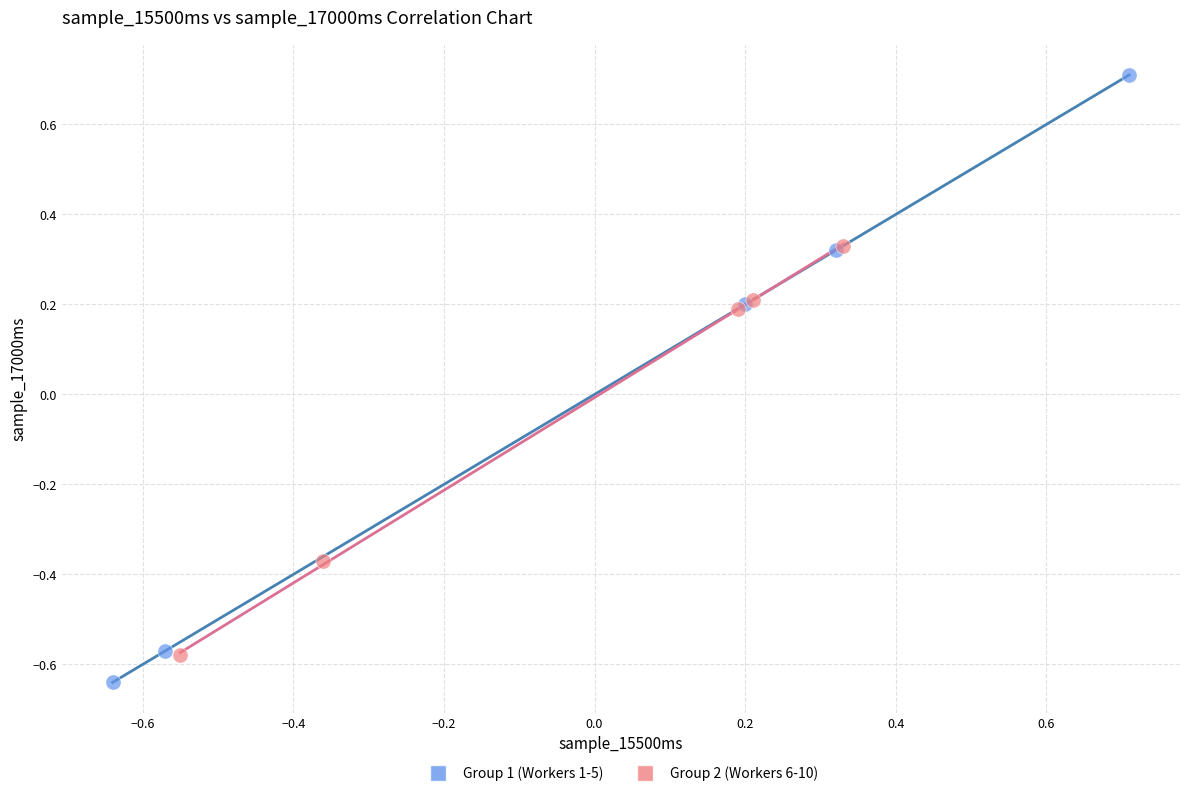

What are all the series names shown in the legend?

Group 1 (Workers 1-5), Group 2 (Workers 6-10)